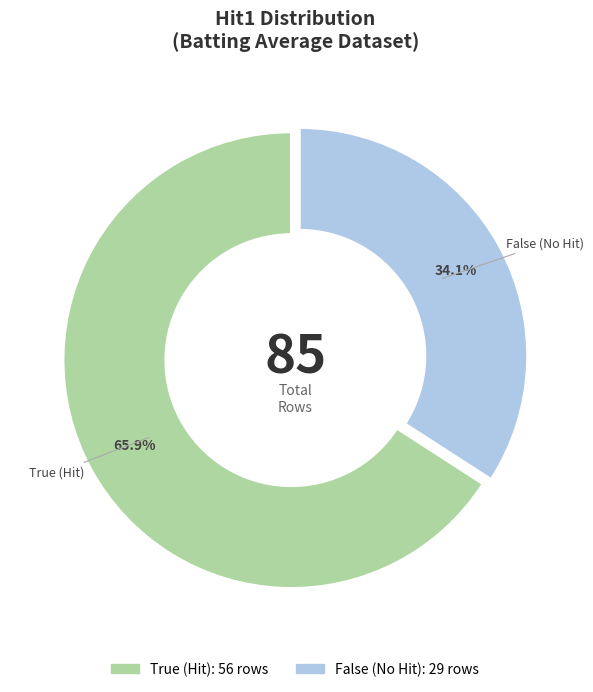

To the nearest percent, what is the difference between the largest and smallest slice percentages?

32%